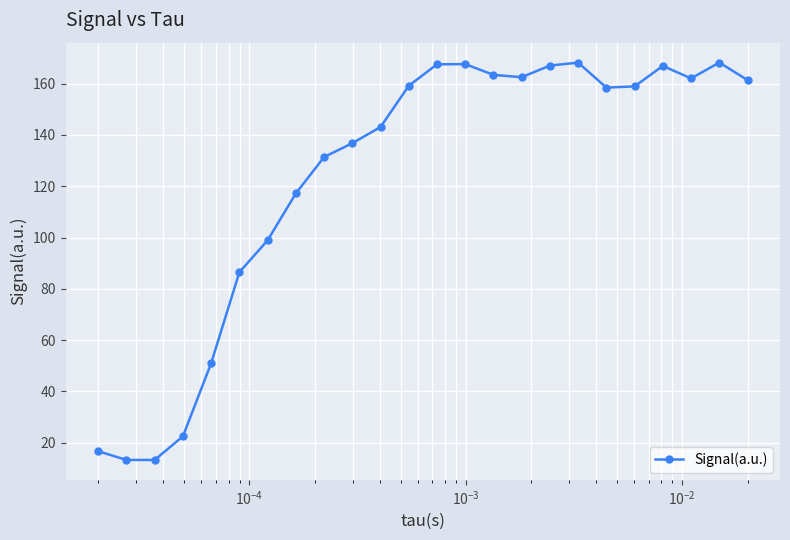

True or false: there are more than 2 points higher than both neighbors.

True